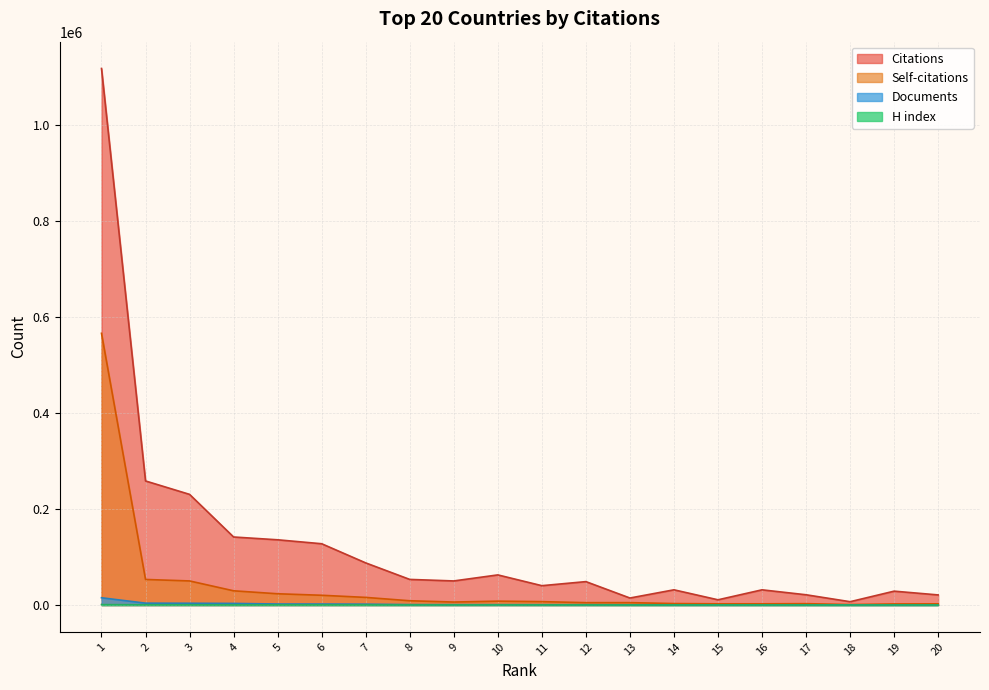

Rank the series at 14 from lowest to highest value.

H index, Documents, Self-citations, Citations